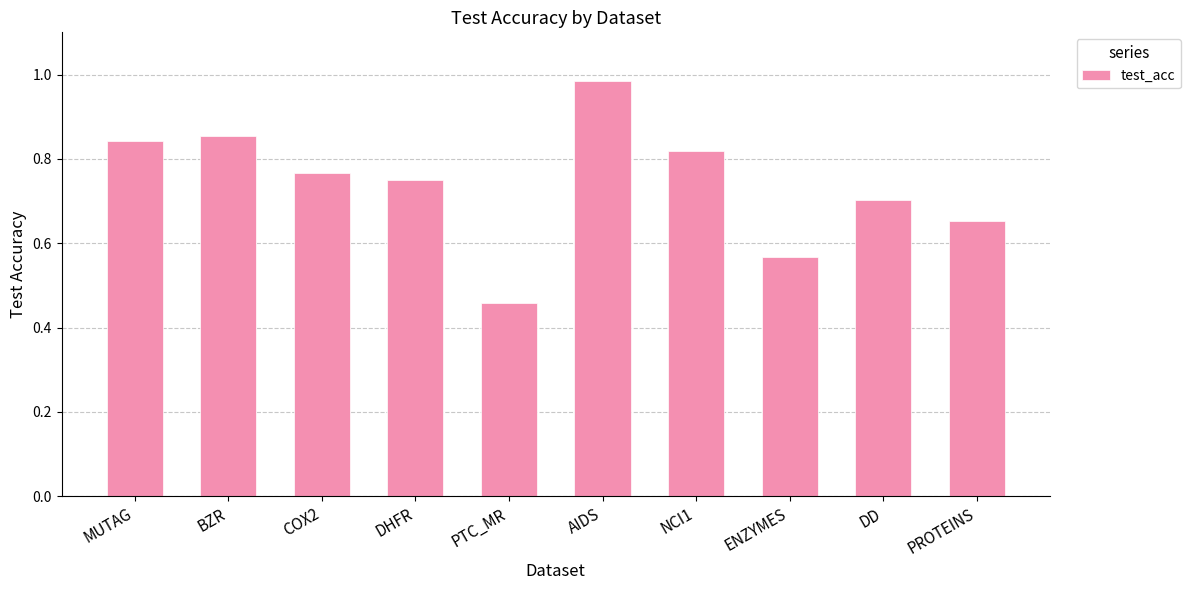

How many data points does each series have?

10